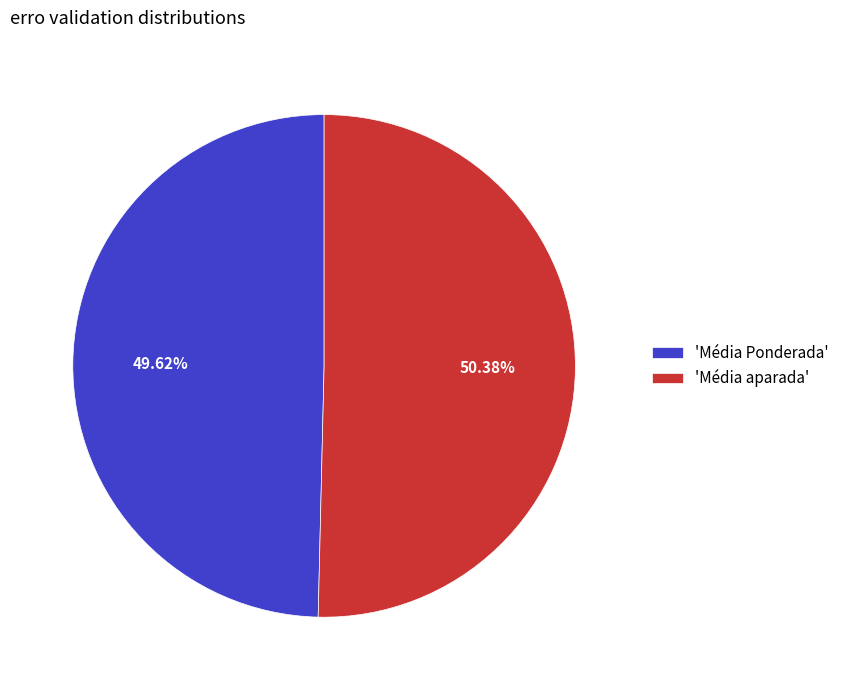

Count the number of slices in the pie.

2